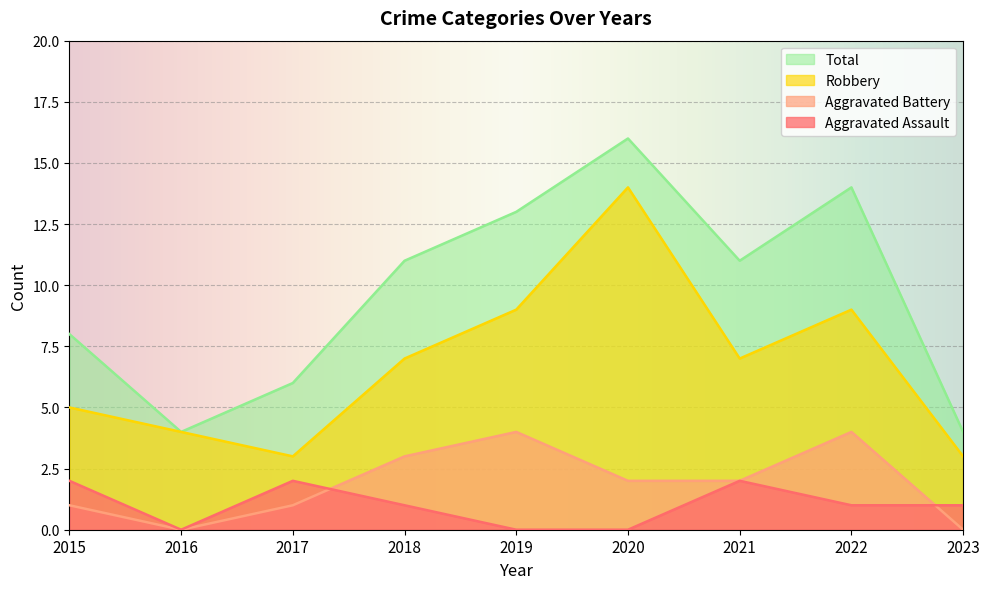

At which label does Aggravated Battery reach its peak?

2019